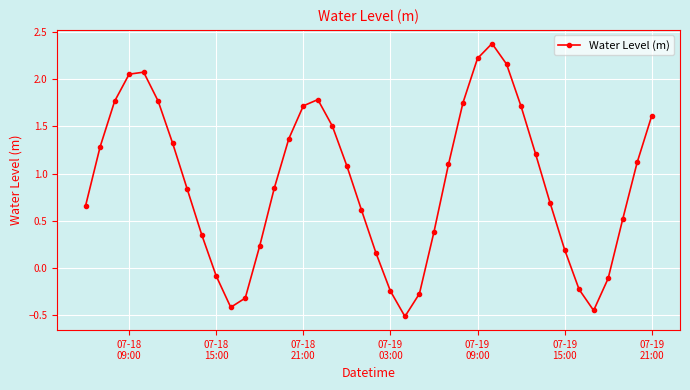

How many interior local peaks (higher than both neighbors) does the data have?

3